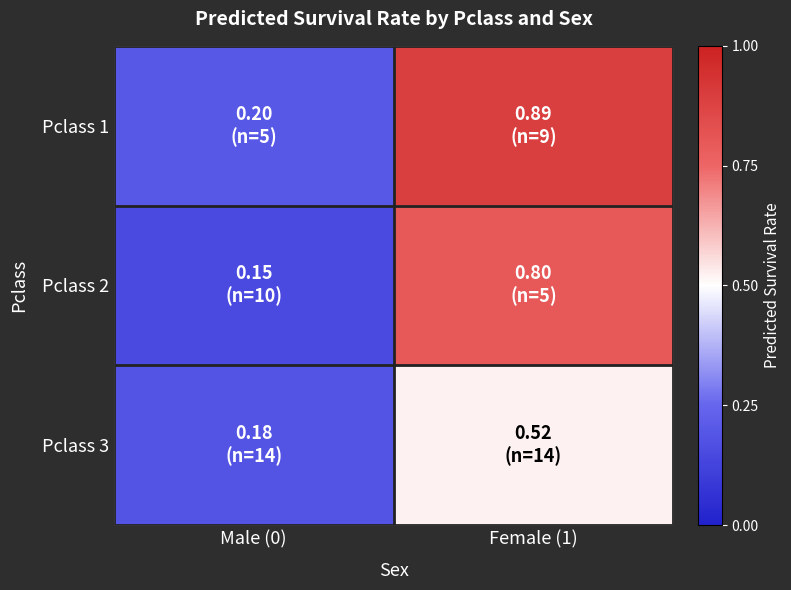

Count the number of data series in this chart.

3